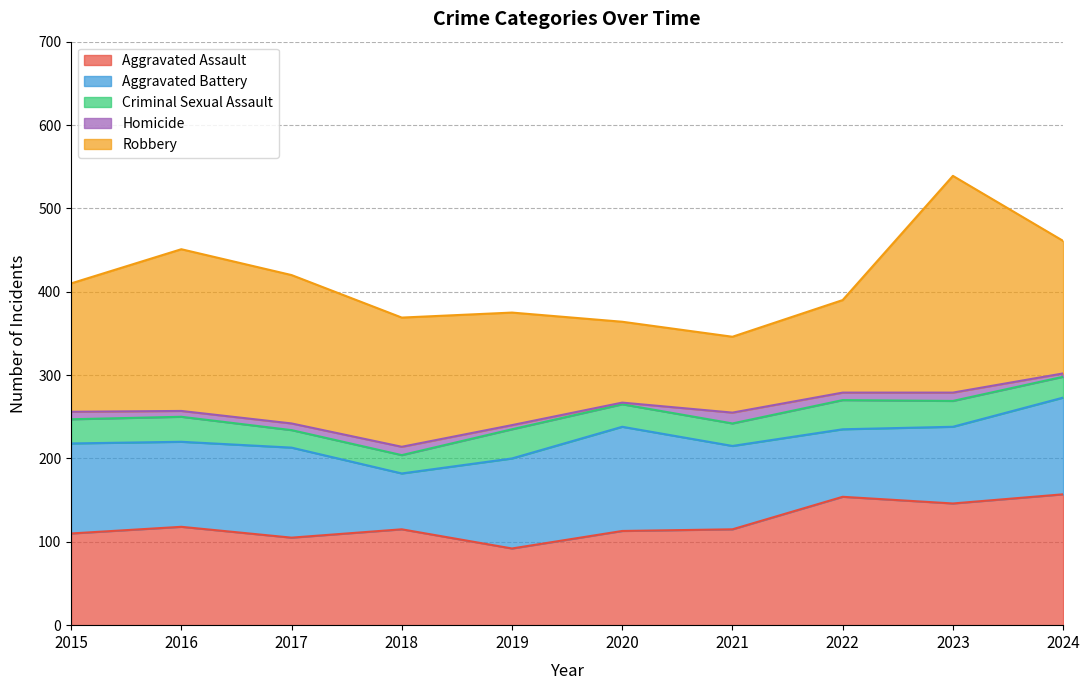

Read the Aggravated Battery value at 2023, to the nearest 5.

90